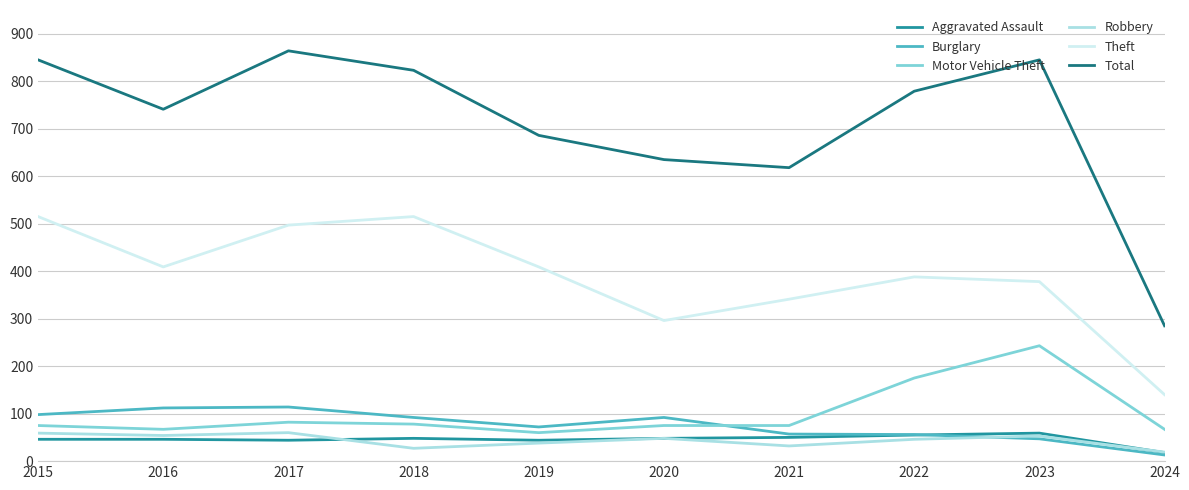

True or false: Total and Robbery intersect in this chart.

False